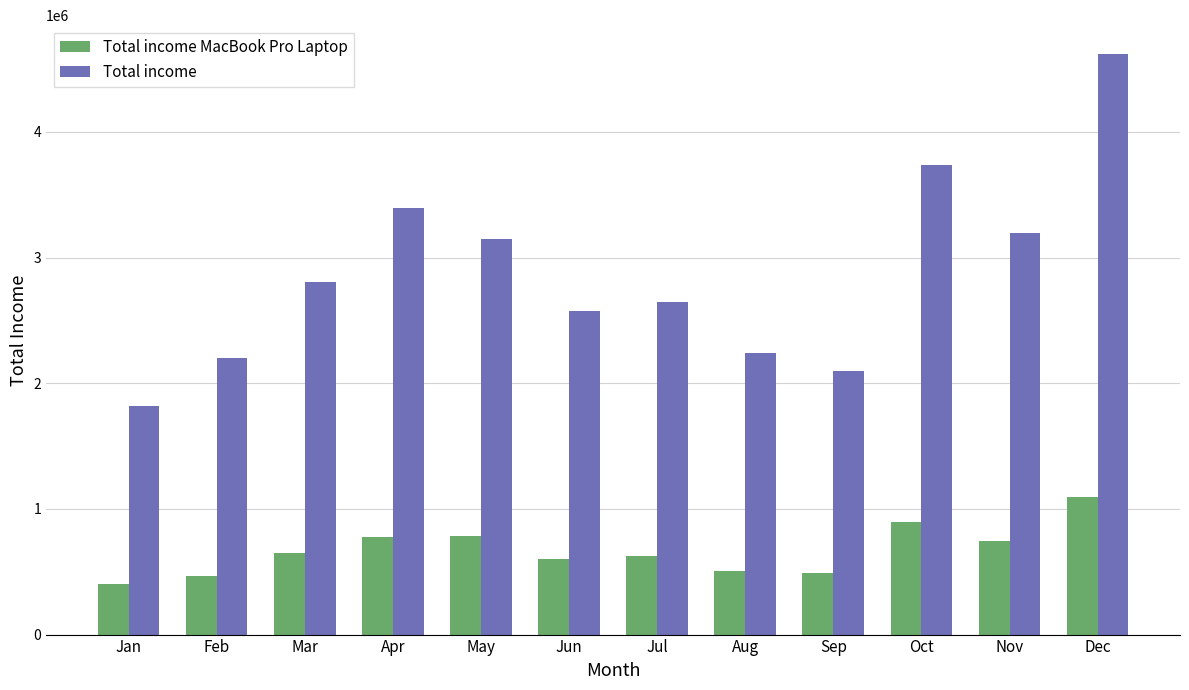

What is the sum of the Total income values at Mar and Dec?

7428360.4